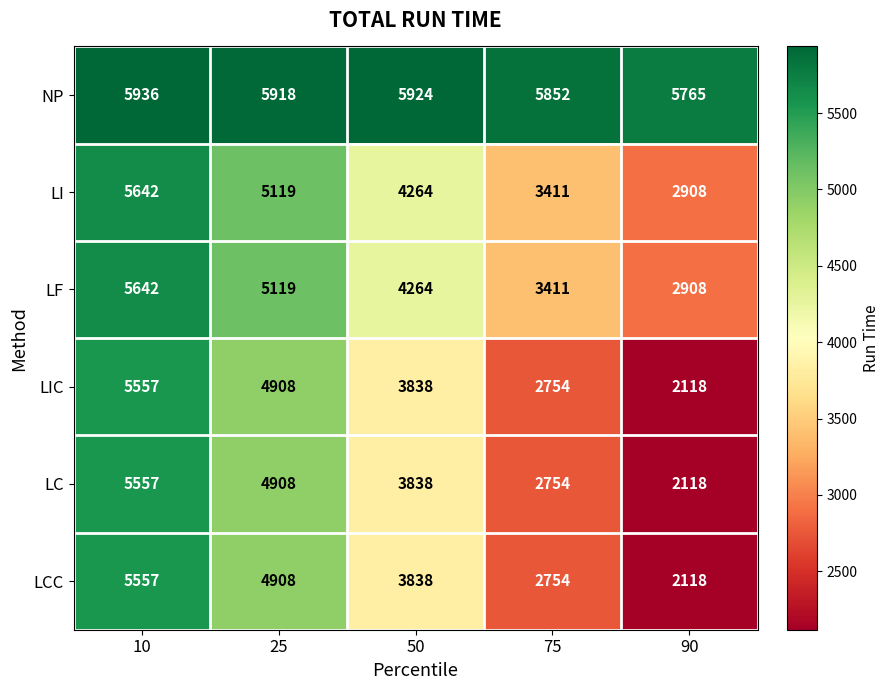

At which label is LCC closest to 3837?

50